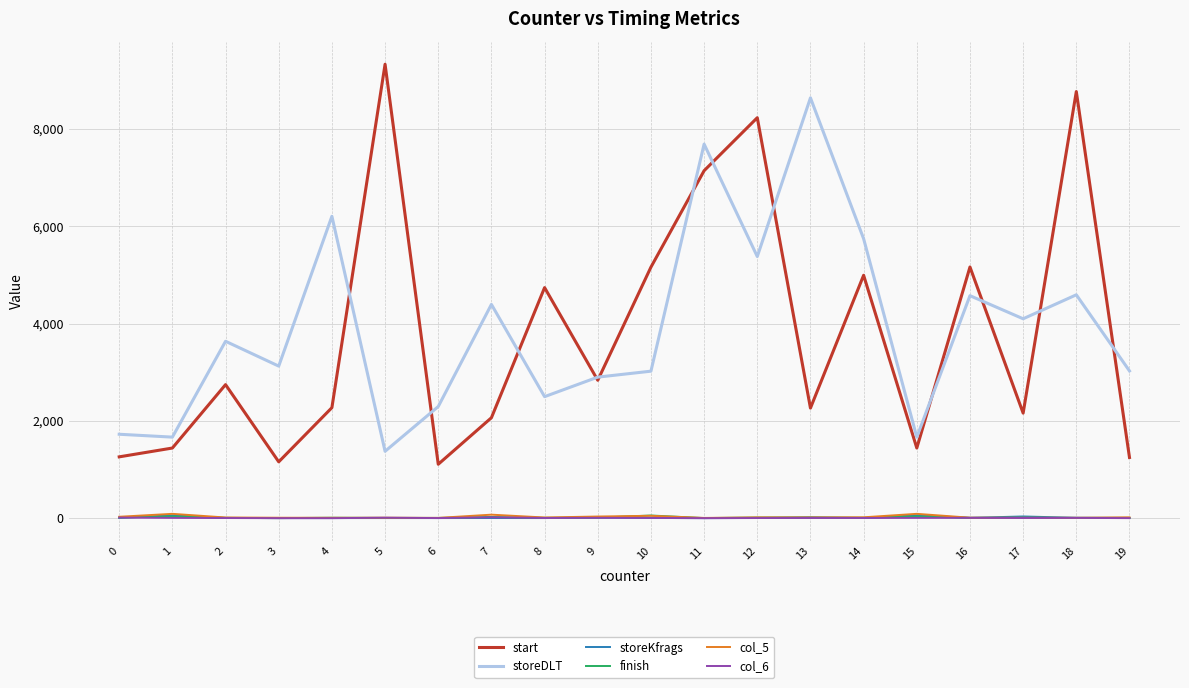

Does the chart display data point markers on the line(s)?

No